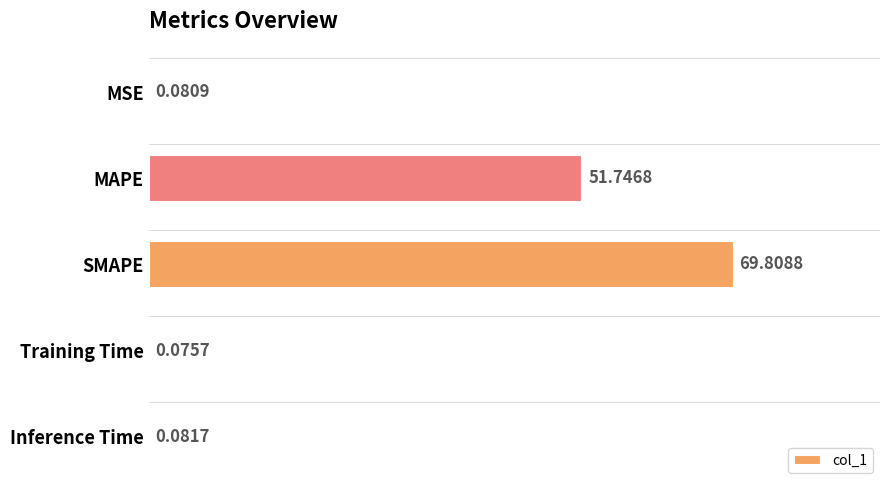

What is the greatest value displayed?

69.8